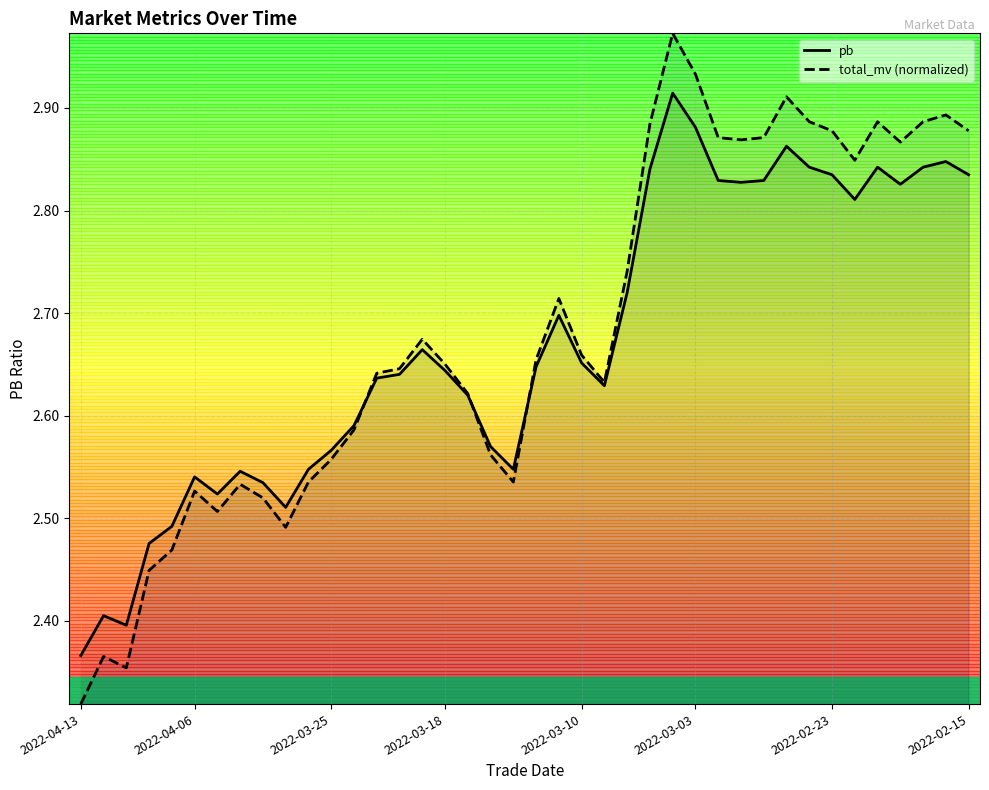

At 19, list the series in order from smallest to largest.

total_mv (normalized), pb